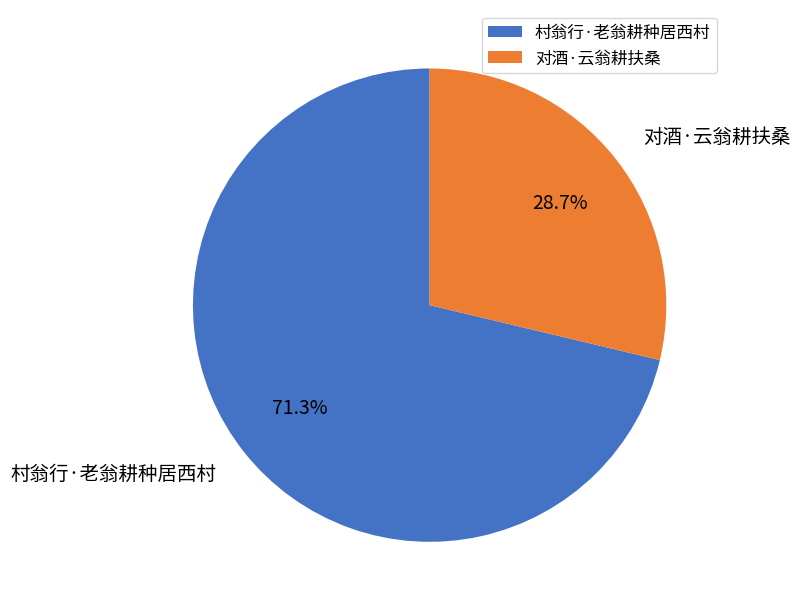

How much of the chart is everything except 村翁行·老翁耕种居西村?

28.7%